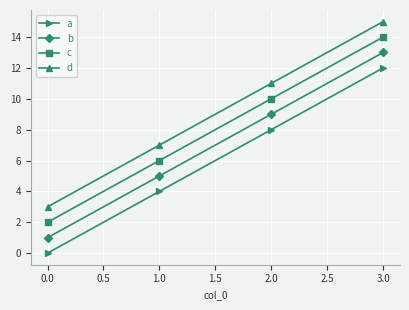

True or false: b and c intersect in this chart.

False